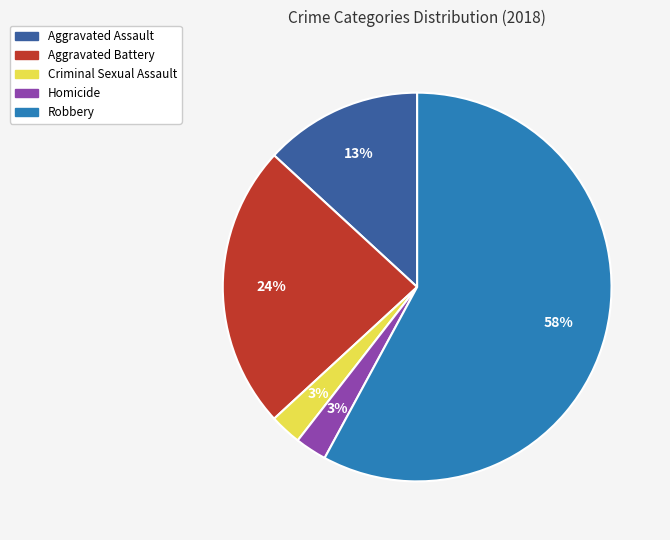

To the nearest percent, what percentage of the pie is Aggravated Battery?

24%